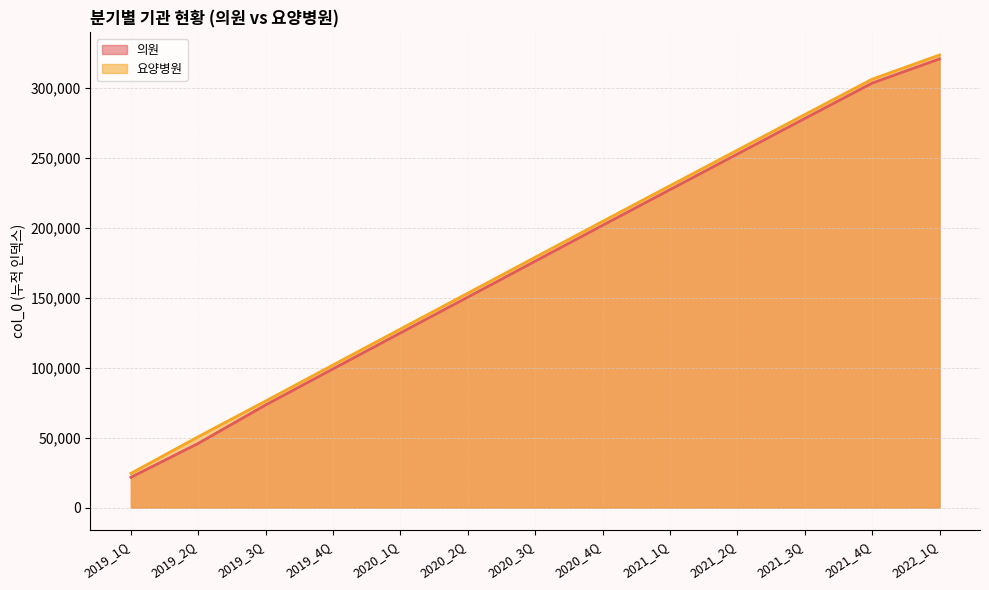

Which series has the largest total across all categories?

요양병원